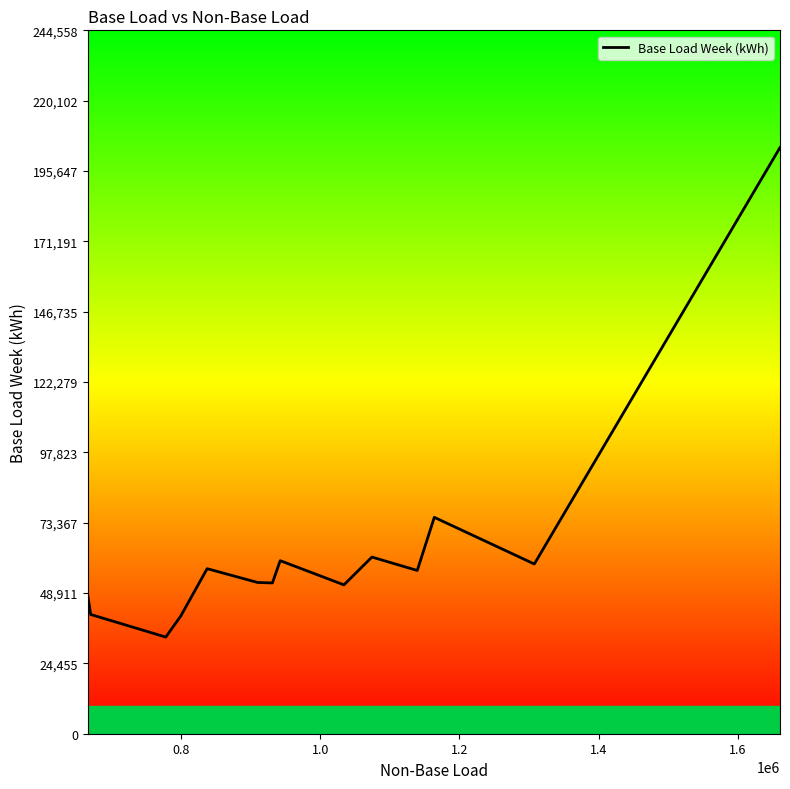

What is the difference between the maximum and minimum values?

170200